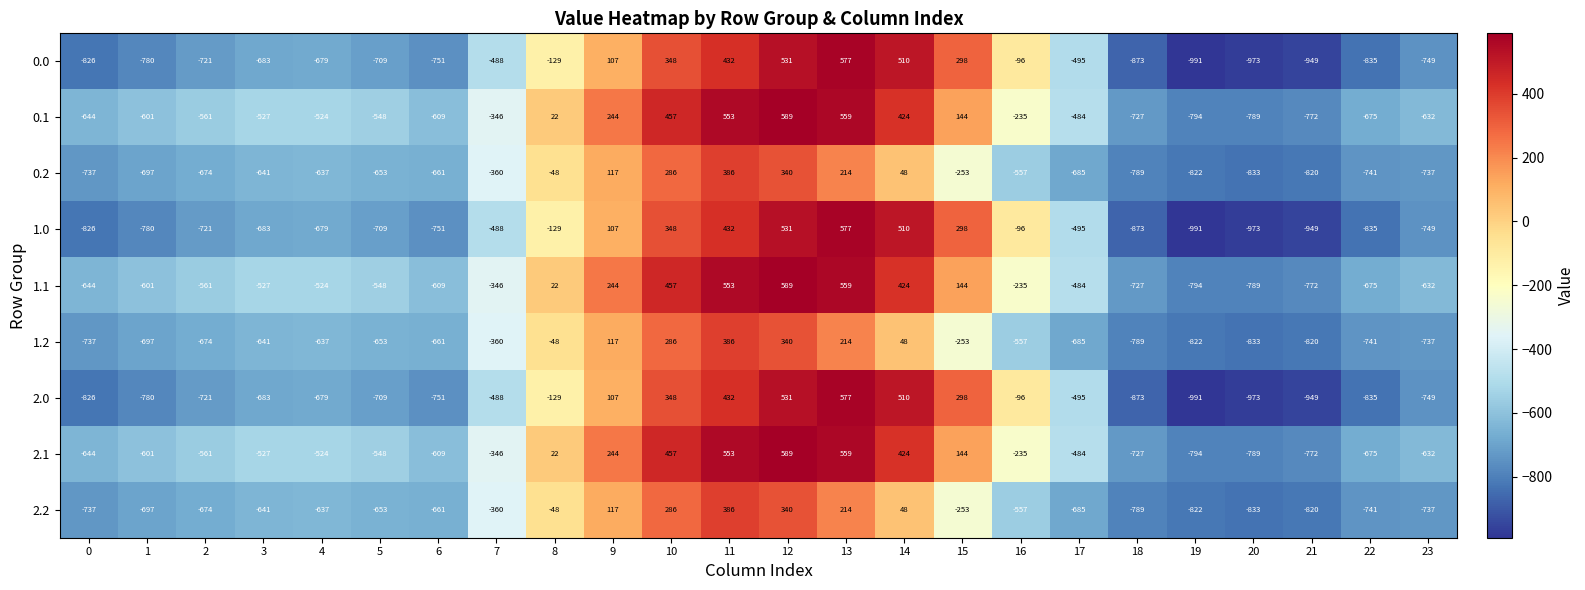

What is the greatest value displayed?

589